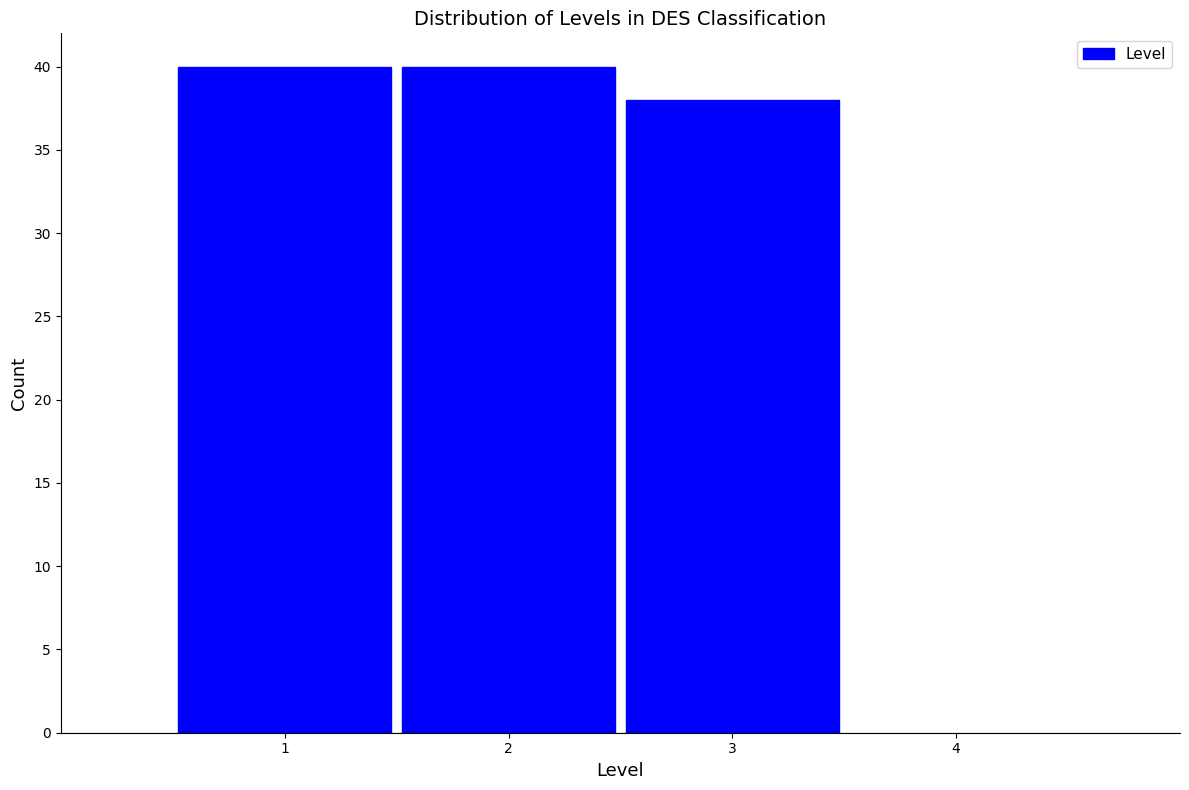

Reading left to right, list every bar in this chart as the range it spans on the x-axis followed by its height. The values are not printed on the chart, so give them approximately, as read against the axis.

0.5 to 1.5: 40
1.5 to 2.5: 40
2.5 to 3.5: 38